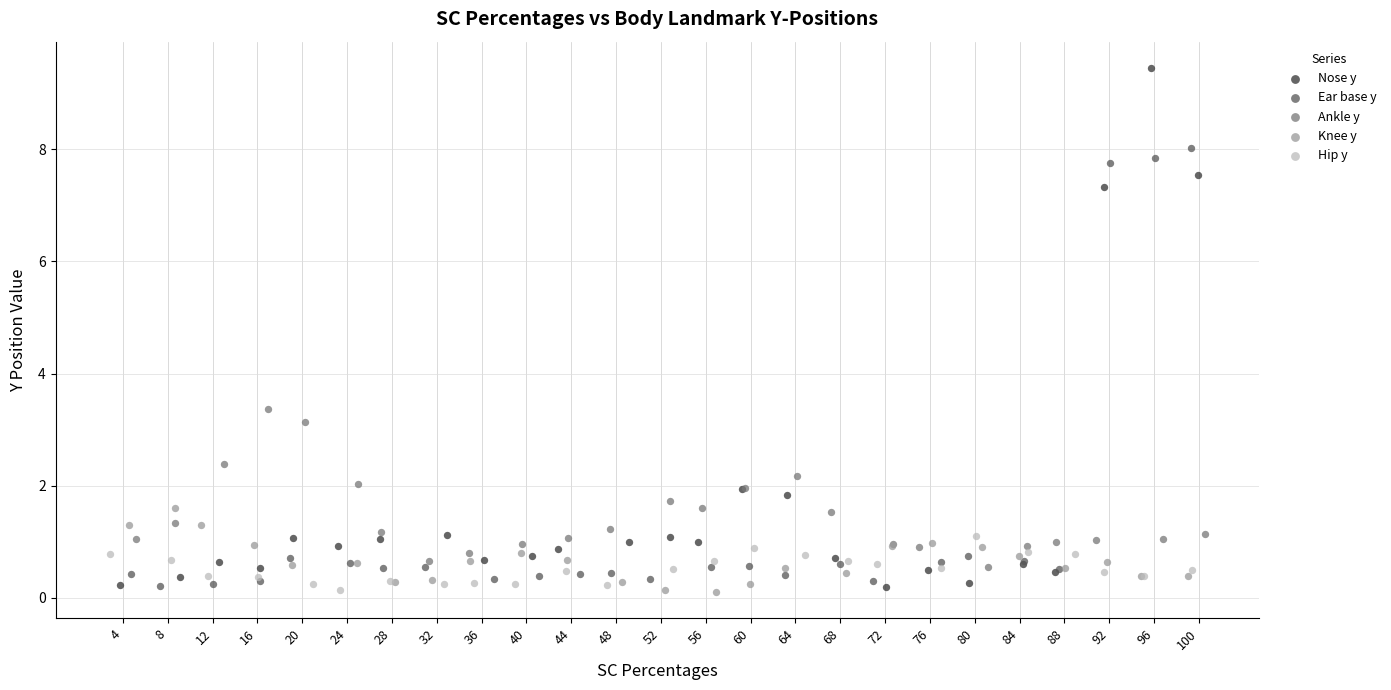

Which series has the largest Y range (max minus min)?

Nose y